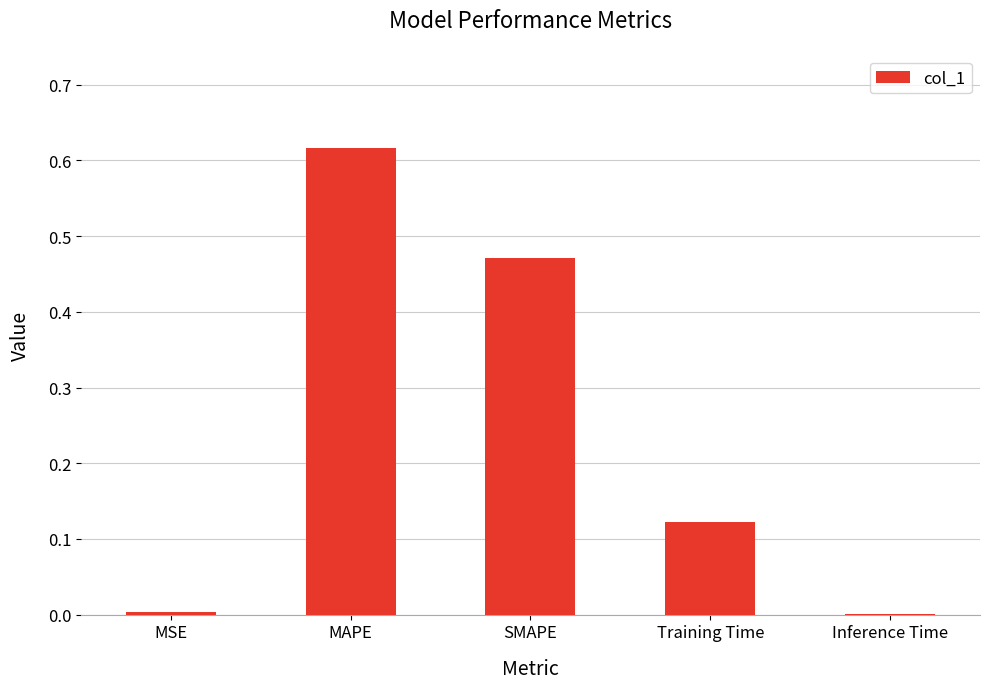

Which has a higher value, MSE or Training Time?

Training Time